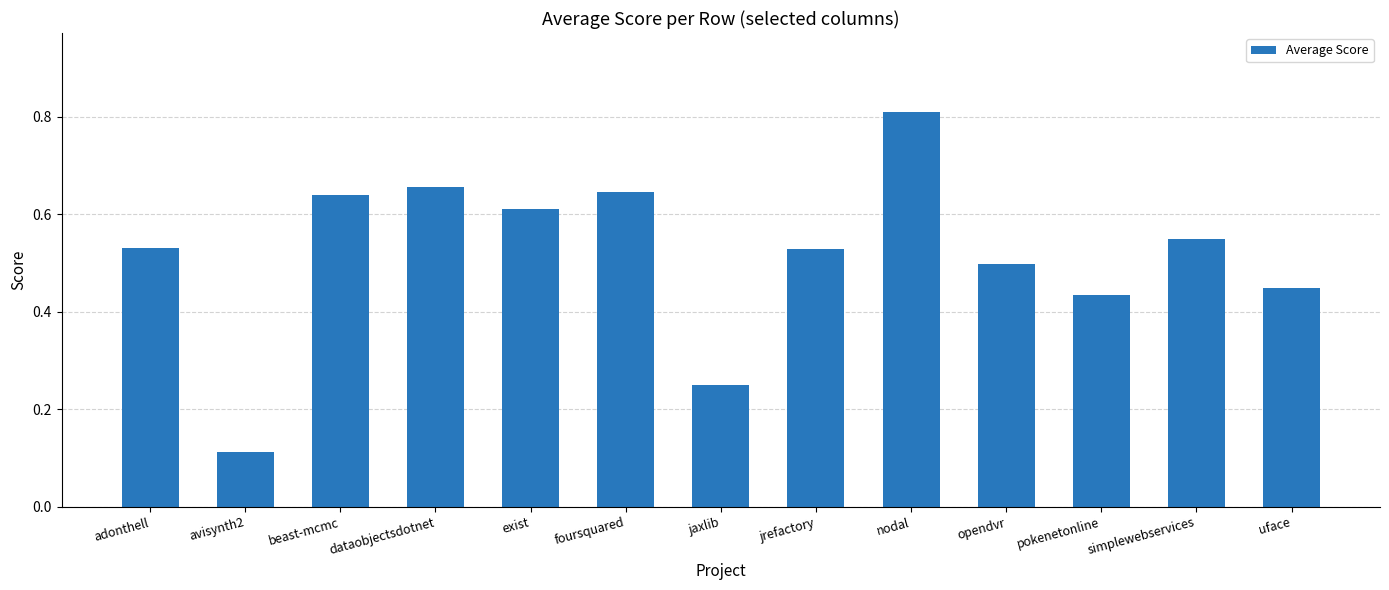

Which category has the highest value across all series?

nodal